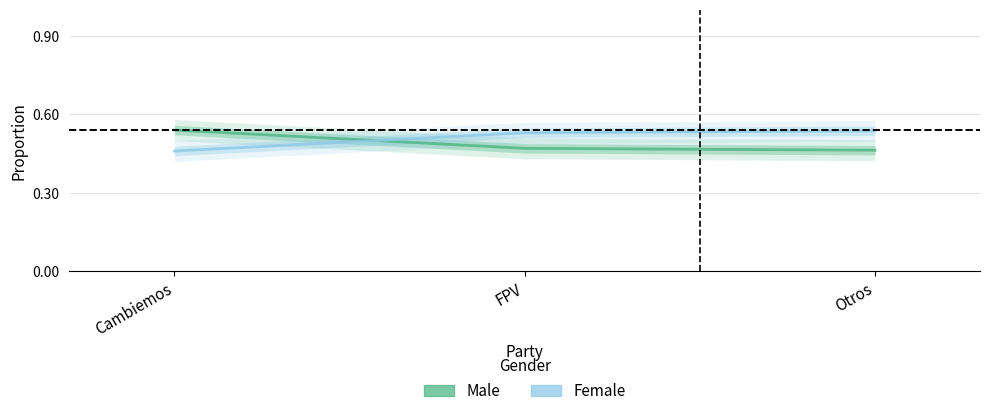

Which series changed the most between Cambiemos and Otros?

Female